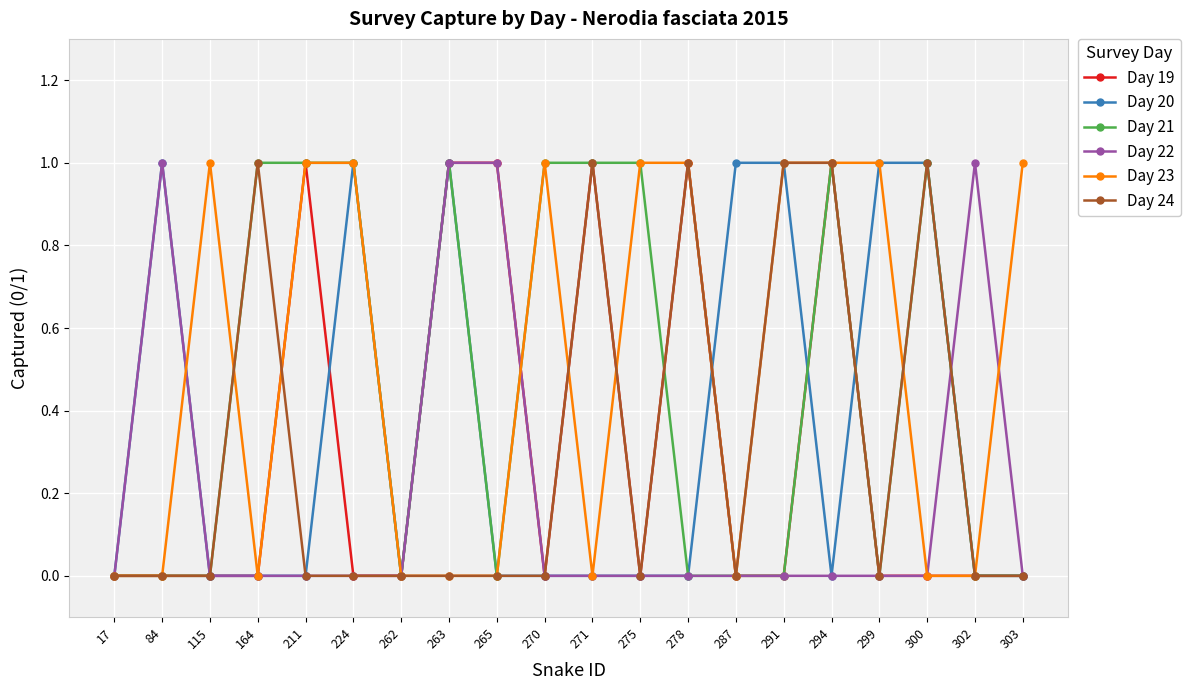

True or false: Day 20 has a value of 0 at 302.

True